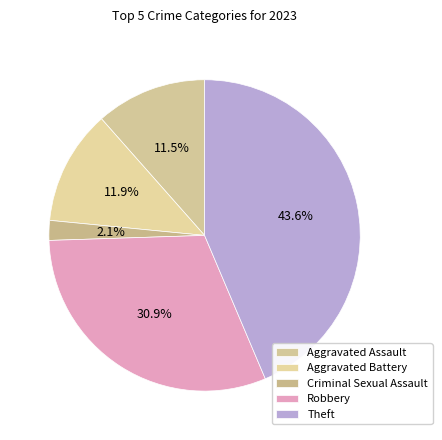

Is it true that Aggravated Battery is 26% of the pie?

False